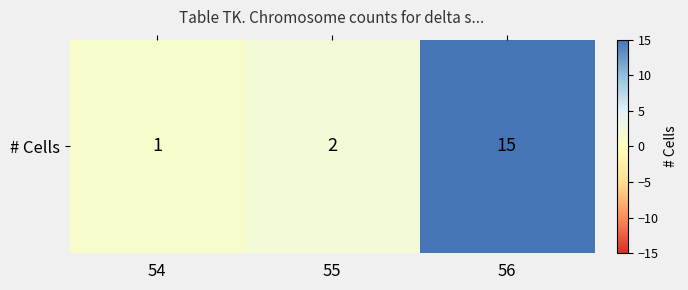

Reading right to left, what are all the values shown in this chart?

56=15	55=2	54=1